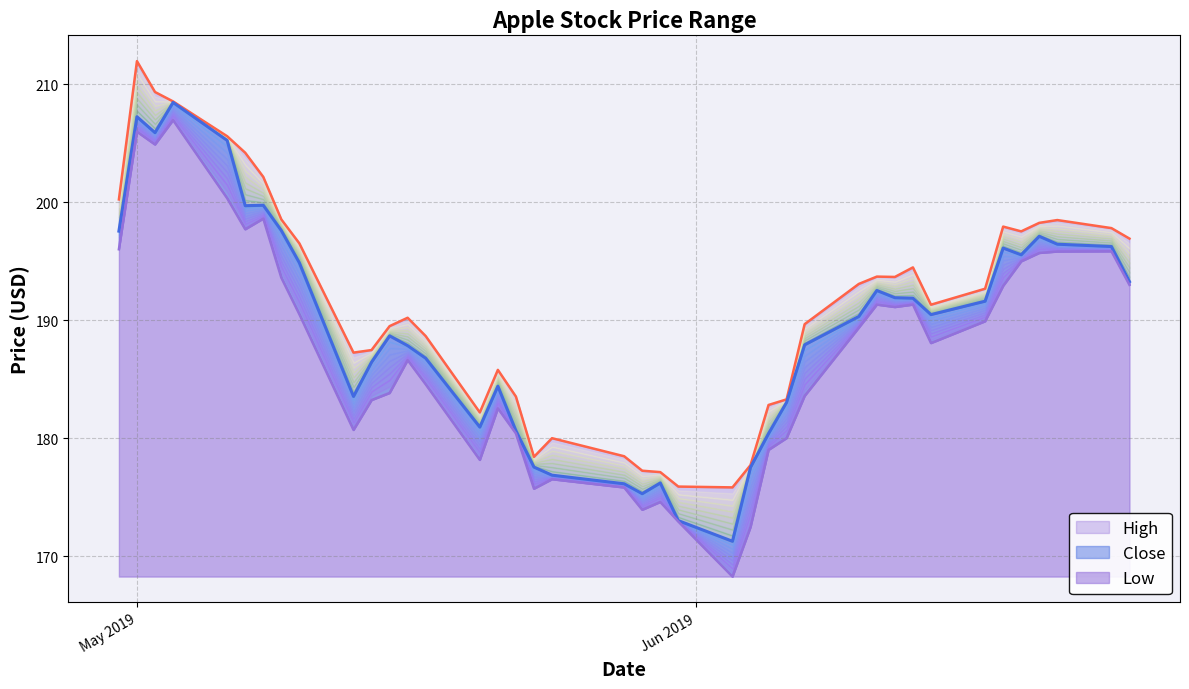

What is the difference between the highest and lowest values at 24?

5.2